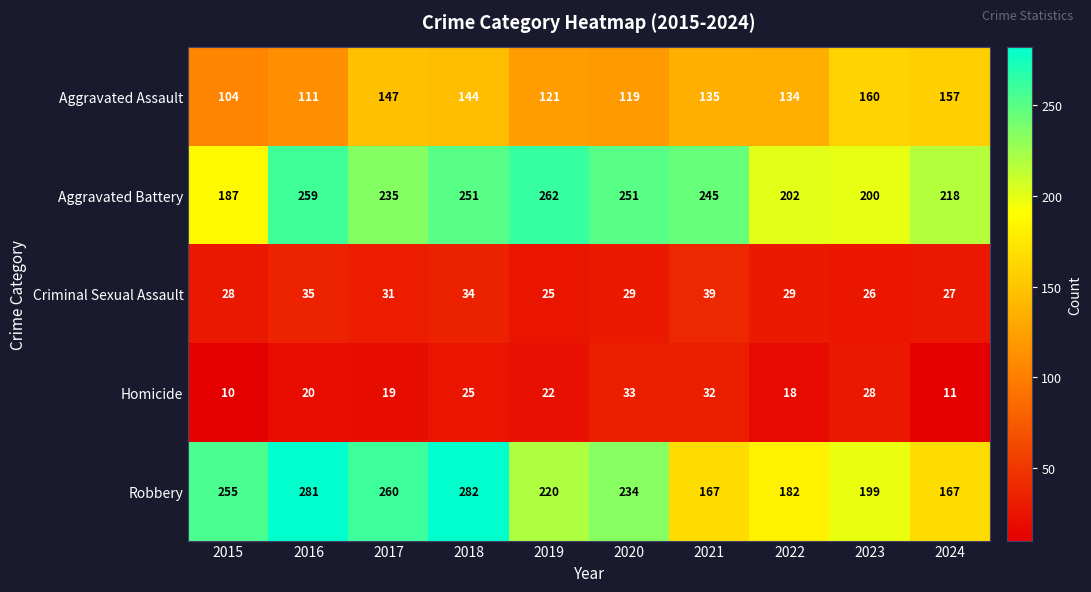

Where does the Robbery series first go above 234?

2015